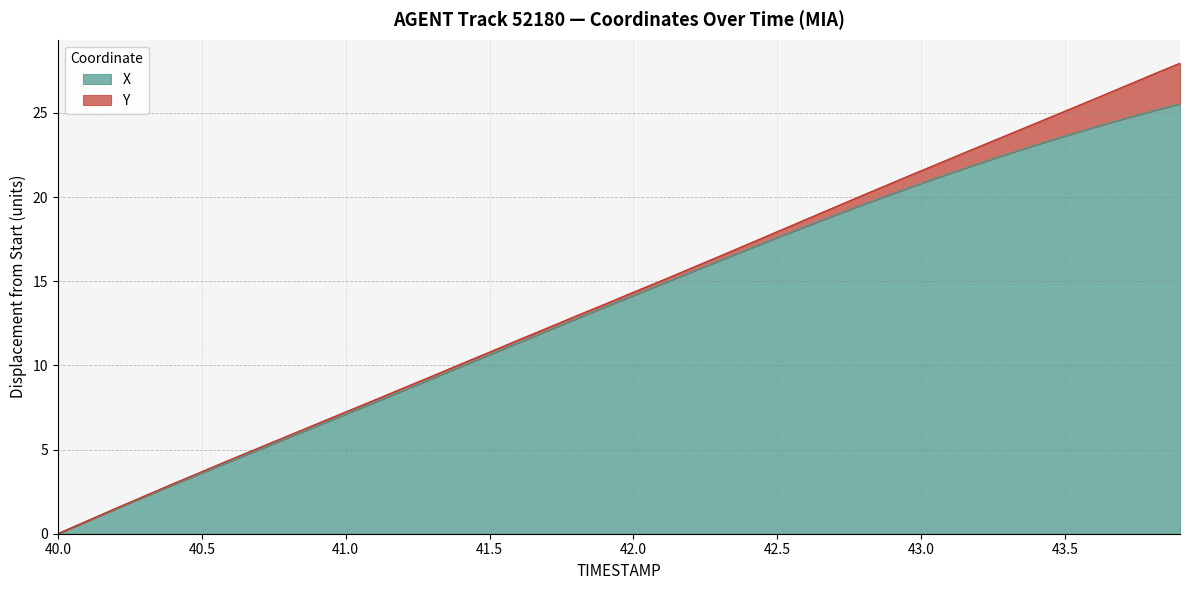

What is the total value across all series at 43.5?

25.1